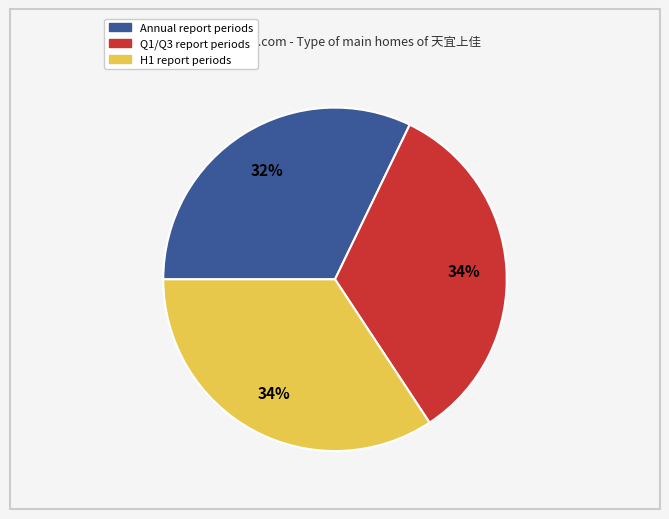

To the nearest percent, what is the average slice percentage?

33%